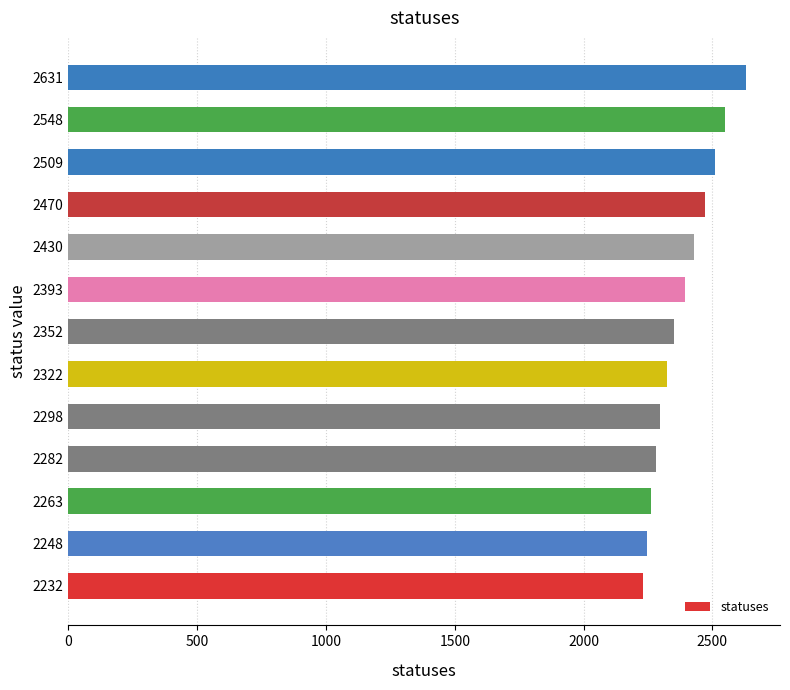

What is the difference between the maximum and minimum values?

399